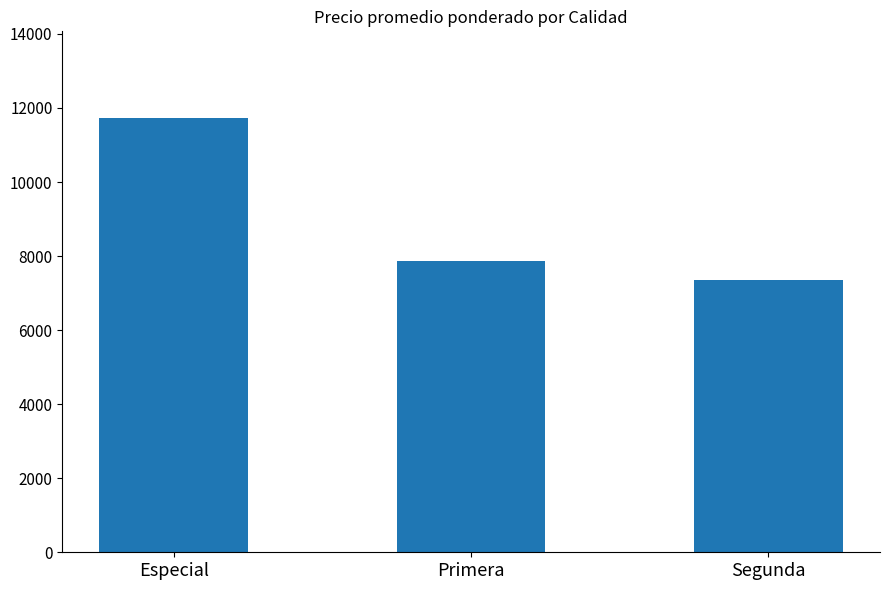

What position from the left is Especial?

1